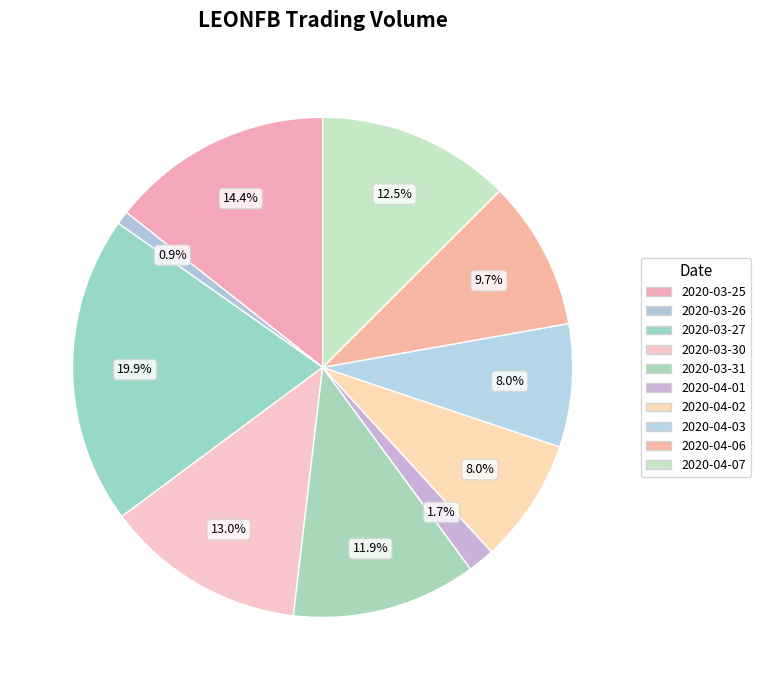

How much of the chart is everything except 2020-04-02?

92.0%